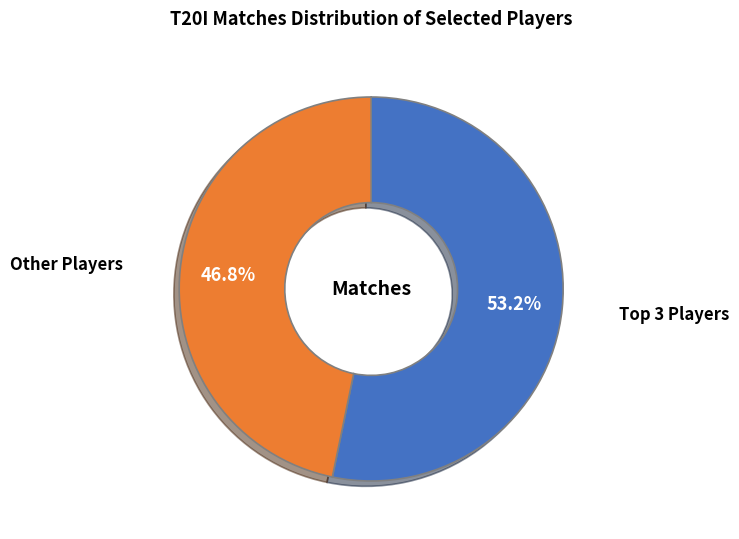

Does any single category account for the majority?

Yes